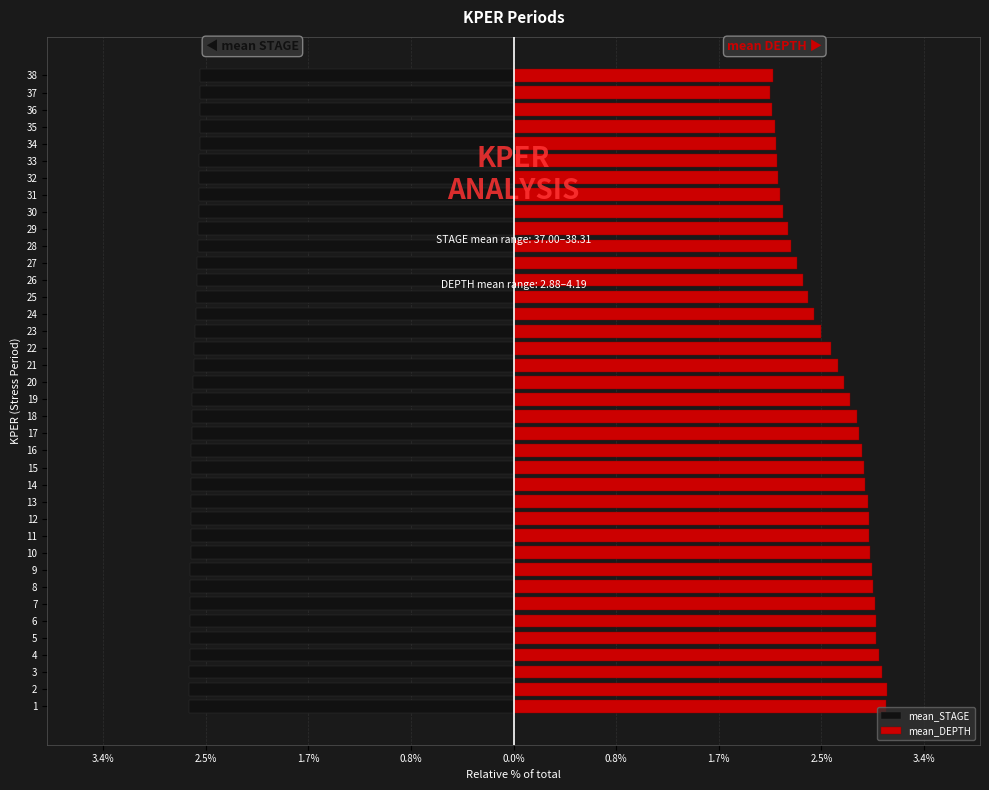

What is the label of the 27th bar from the right?

11